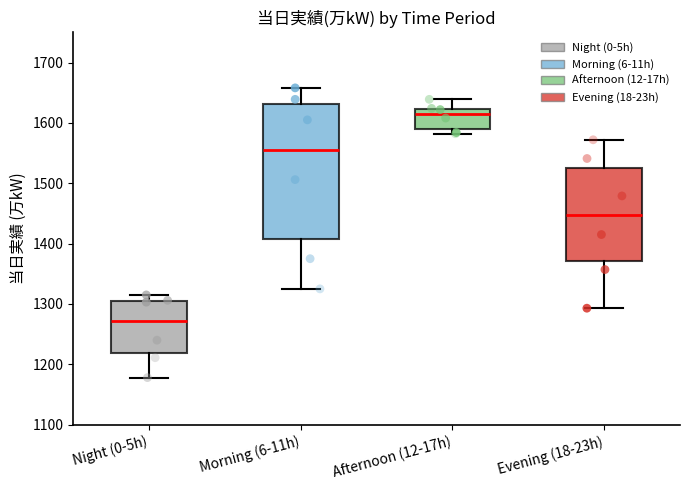

Reading left to right, read every box against the y-axis: the position of its median line, the range the box covers, and the ends of its whiskers. The values are not printed on the chart, so give them approximately, as read against the axis.

Night (0-5h): median 1270, box 1220 to 1310, whiskers 1180 to 1320
Morning (6-11h): median 1560, box 1410 to 1630, whiskers 1330 to 1660
Afternoon (12-17h): median 1620 (just below the box's upper edge), box 1590 to 1620, whiskers 1580 to 1640
Evening (18-23h): median 1450, box 1370 to 1530, whiskers 1290 to 1570